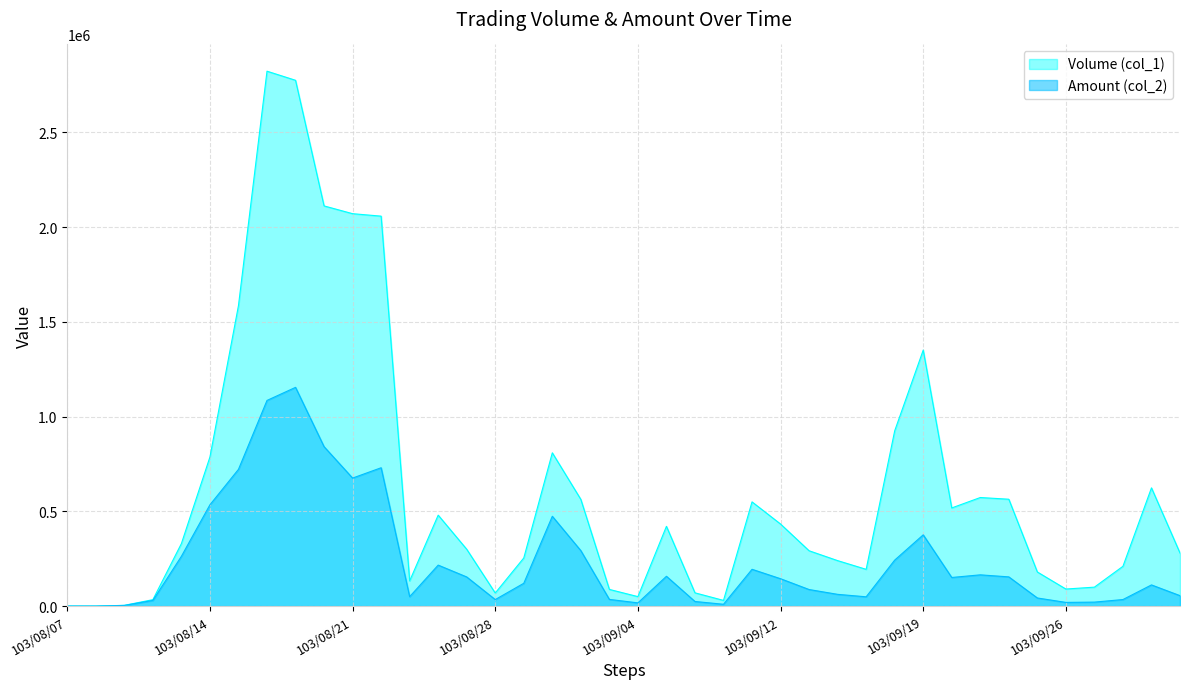

Is it true that Volume (col_1) equals 194000 at 103/09/17?

True